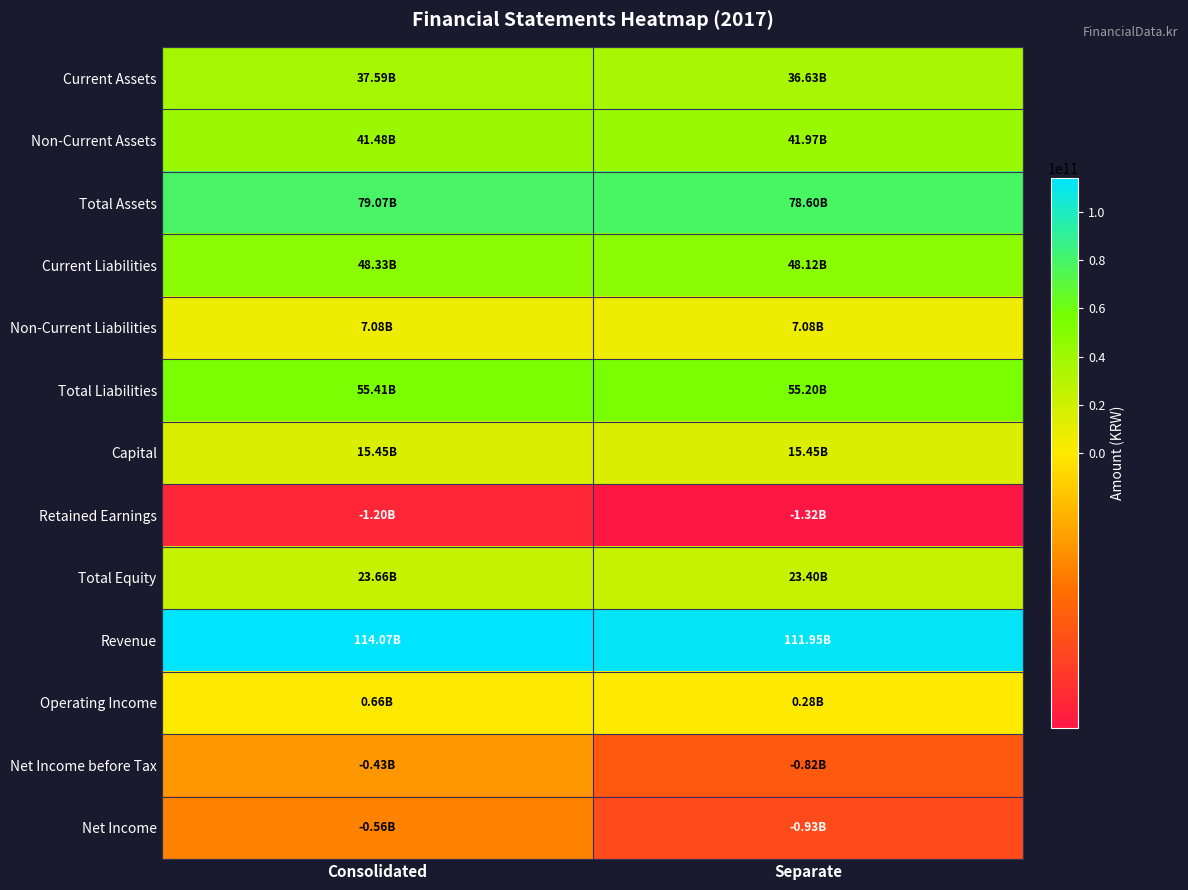

Which series has the largest range (max minus min)?

Revenue